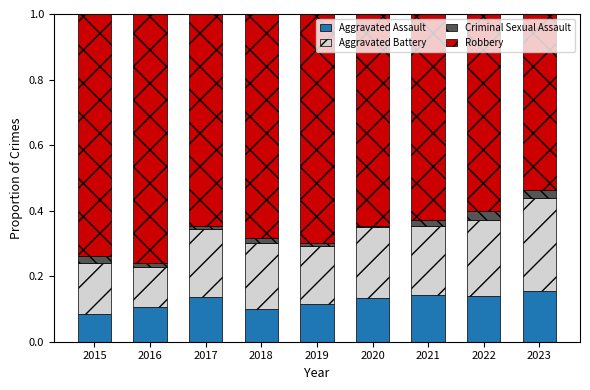

What are all the series names shown in the legend?

Aggravated Assault, Aggravated Battery, Criminal Sexual Assault, Robbery